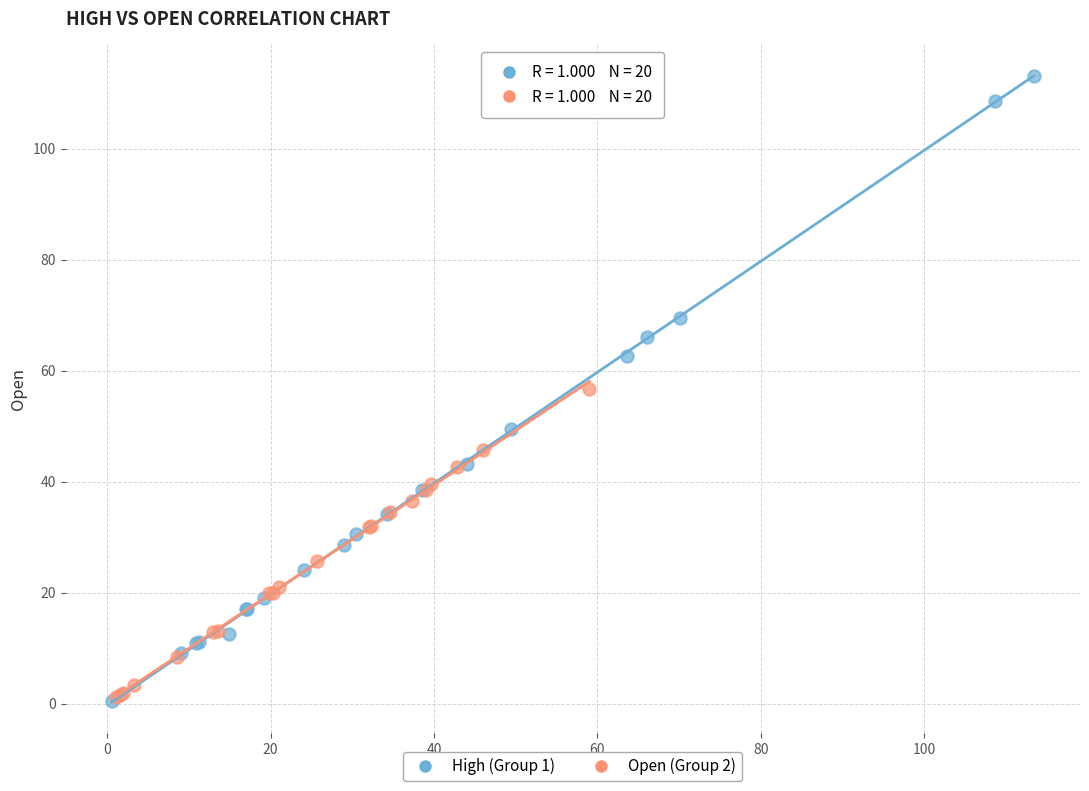

Which series contains the highest Y value?

High (Group 1)